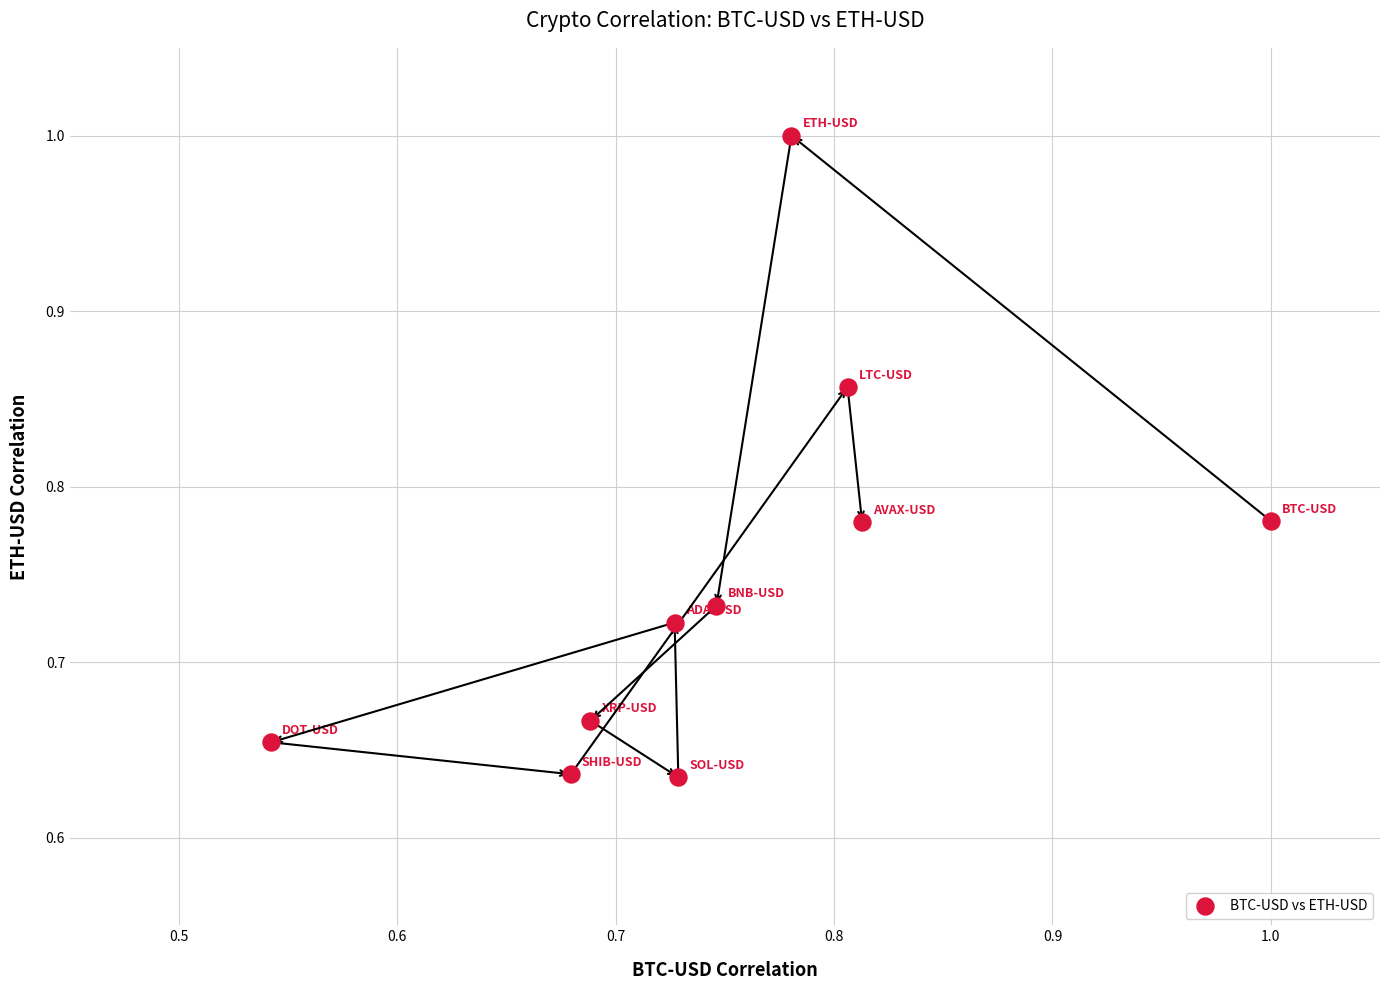

What is the range of X values (max minus min)?

0.5